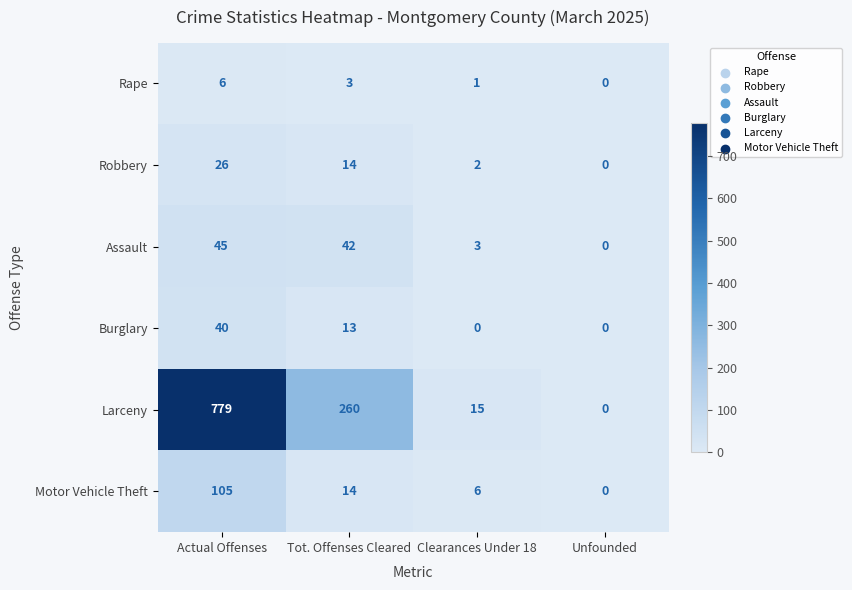

What is the sum of all Rape values?

10